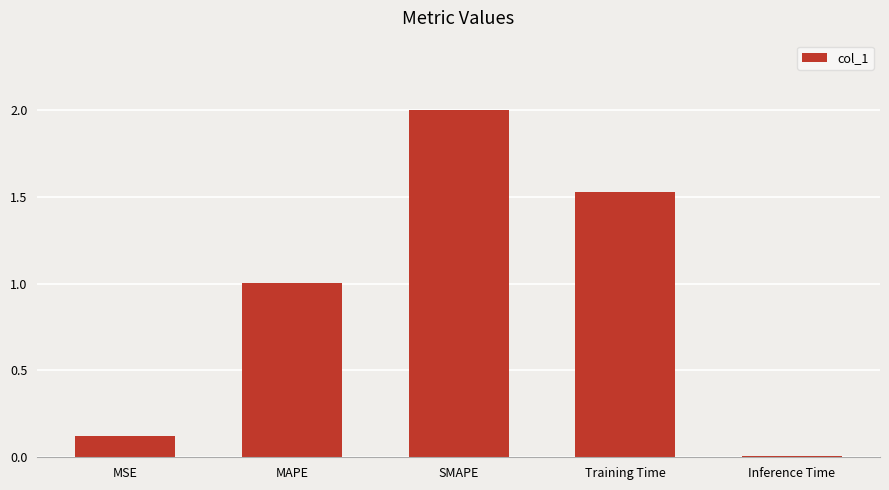

What position from the right is MSE?

5